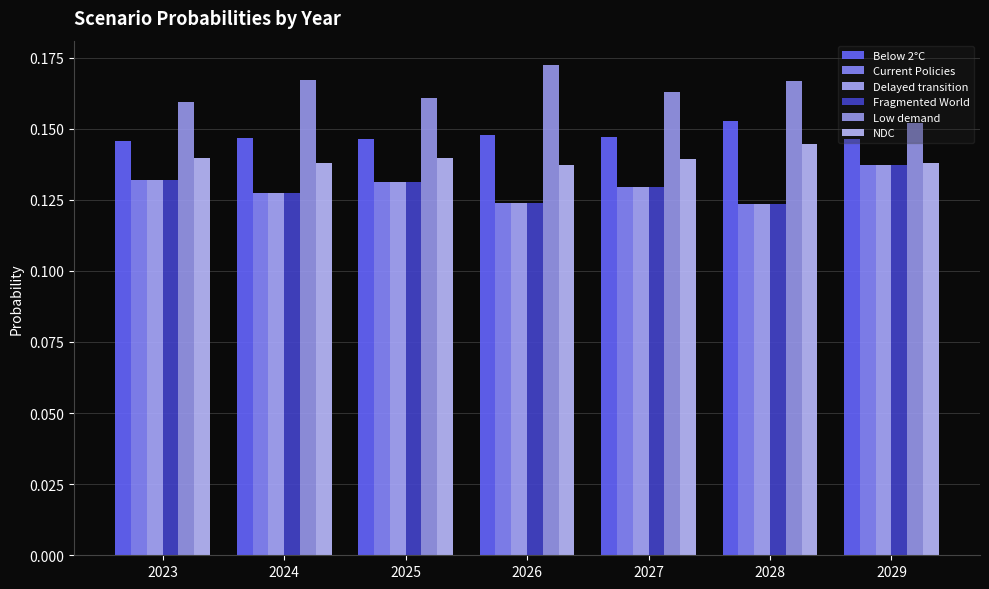

Which has a higher value, 2025 or 2029?

2029